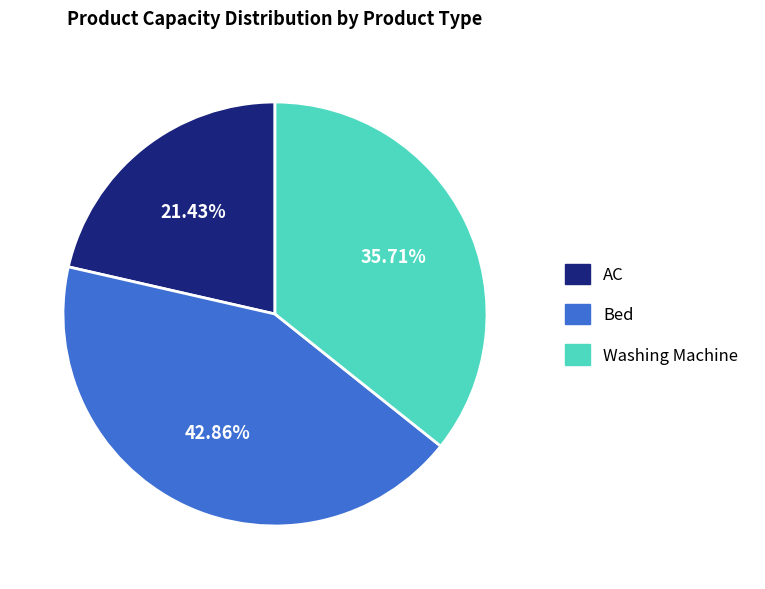

Is there a majority slice in this chart?

No